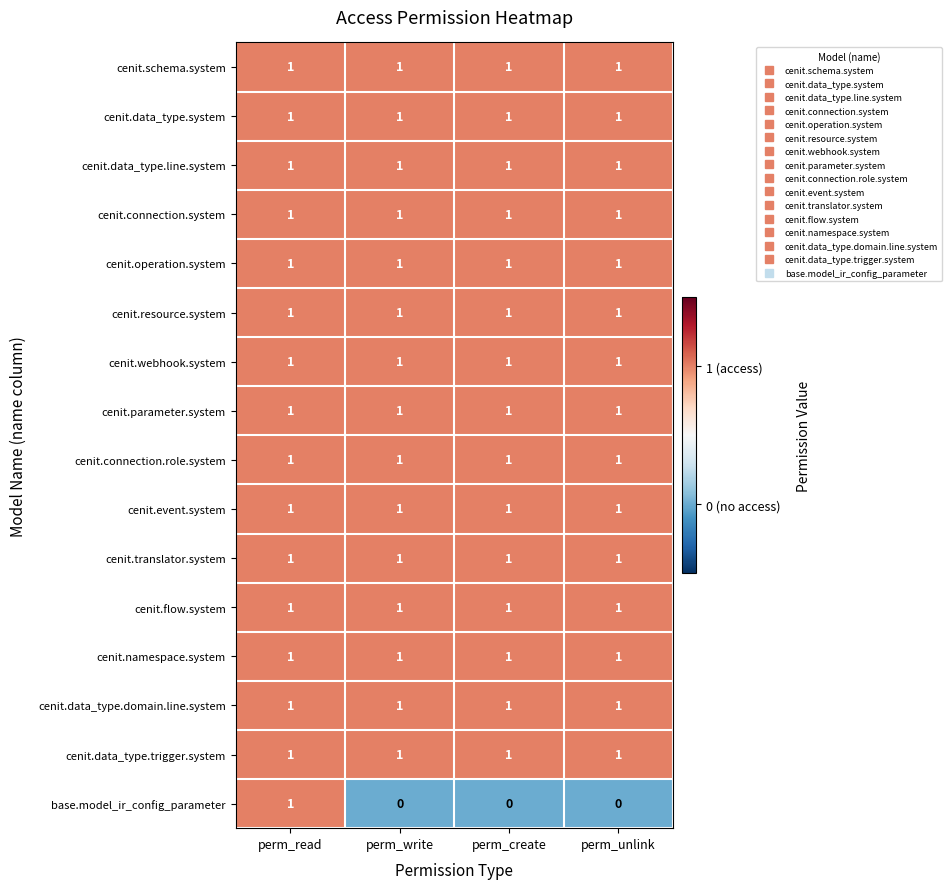

Which series has the widest spread of values?

base.model_ir_config_parameter